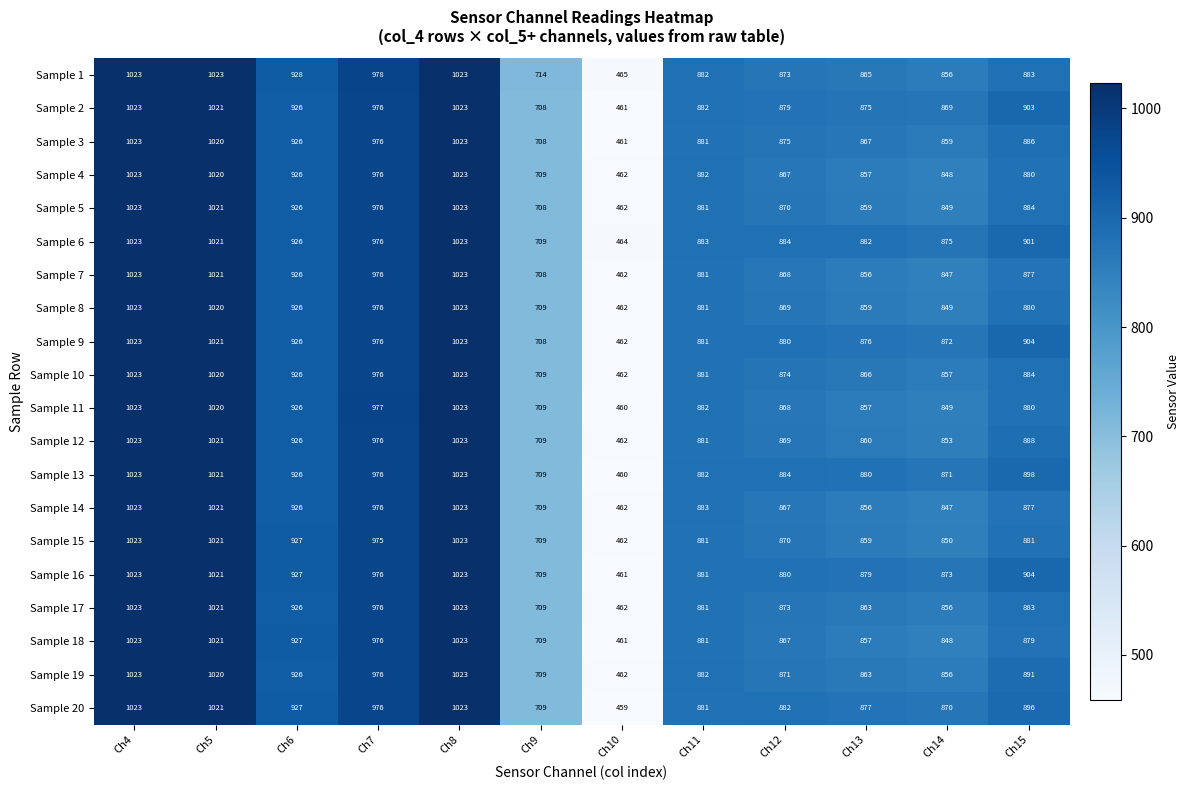

What is the difference between the second highest and minimum values in the Sample 15 series?

561